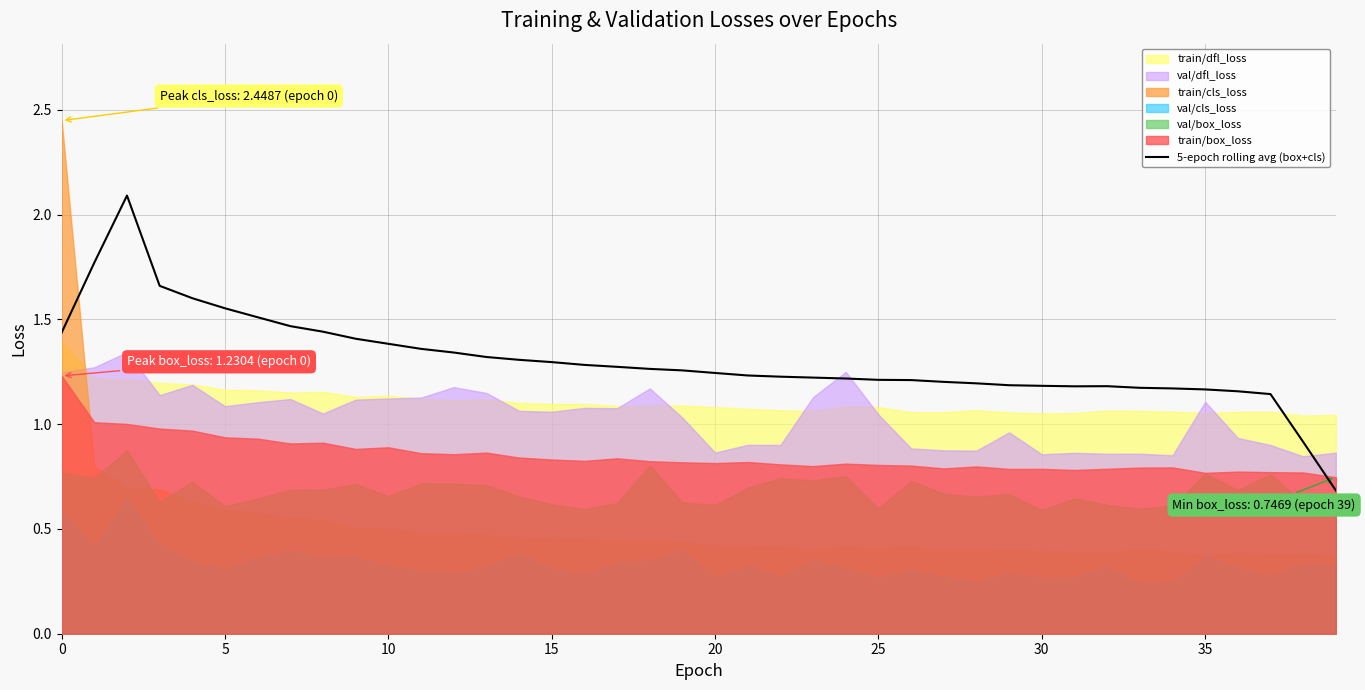

Reading left to right, extract all data points from this chart.

1.4	1.8	2.1	1.7	1.6	1.6	1.5	1.5	1.4	1.4	1.4	1.4	1.3	1.3	1.3	1.3	1.3	1.3	1.3	1.3	1.2	1.2	1.2	1.2	1.2	1.2	1.2	1.2	1.2	1.2	1.2	1.2	1.2	1.2	1.2	1.2	1.2	1.1	0.9	0.7